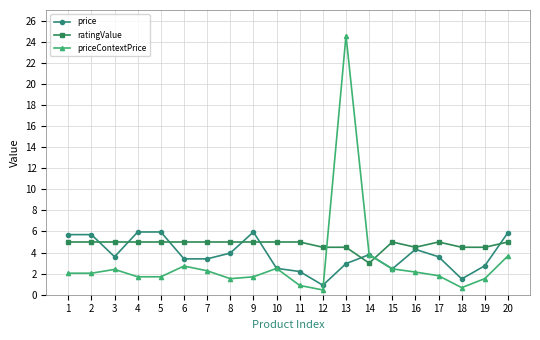

Which series ends up on top after the final intersection of price and ratingValue?

price